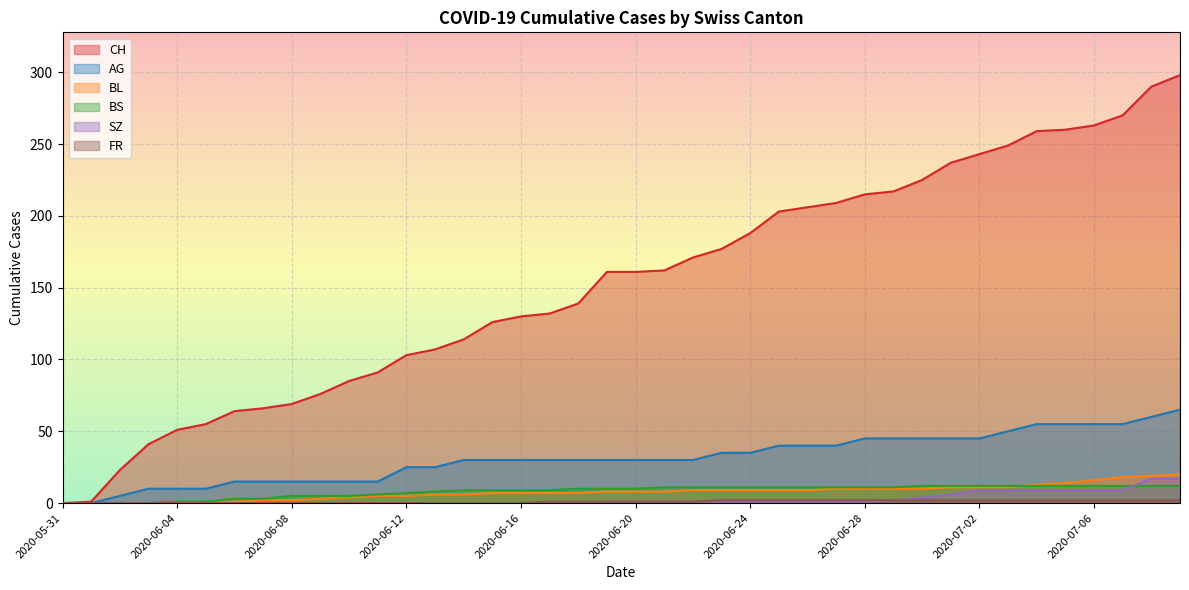

How many data points in AG are less than 30?

14